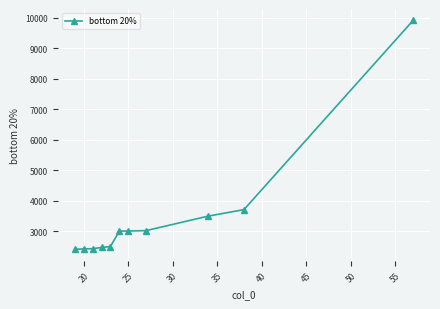

How many categories are shown in the chart?

11